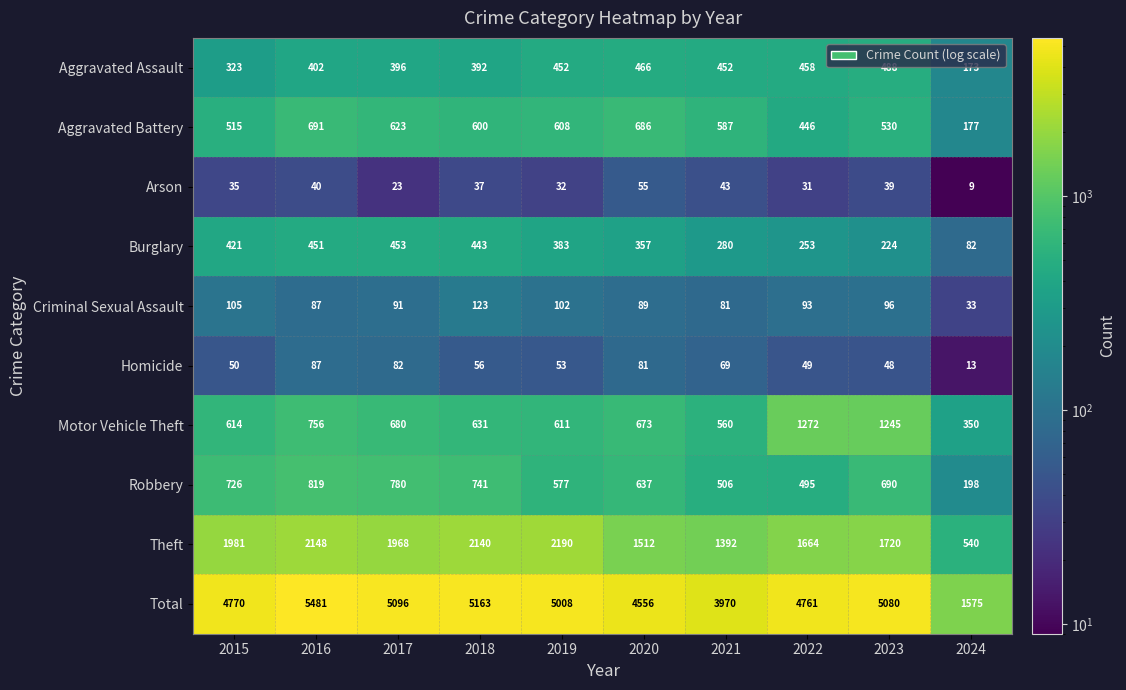

What is the difference between the second highest and second lowest values in the Homicide series?

34